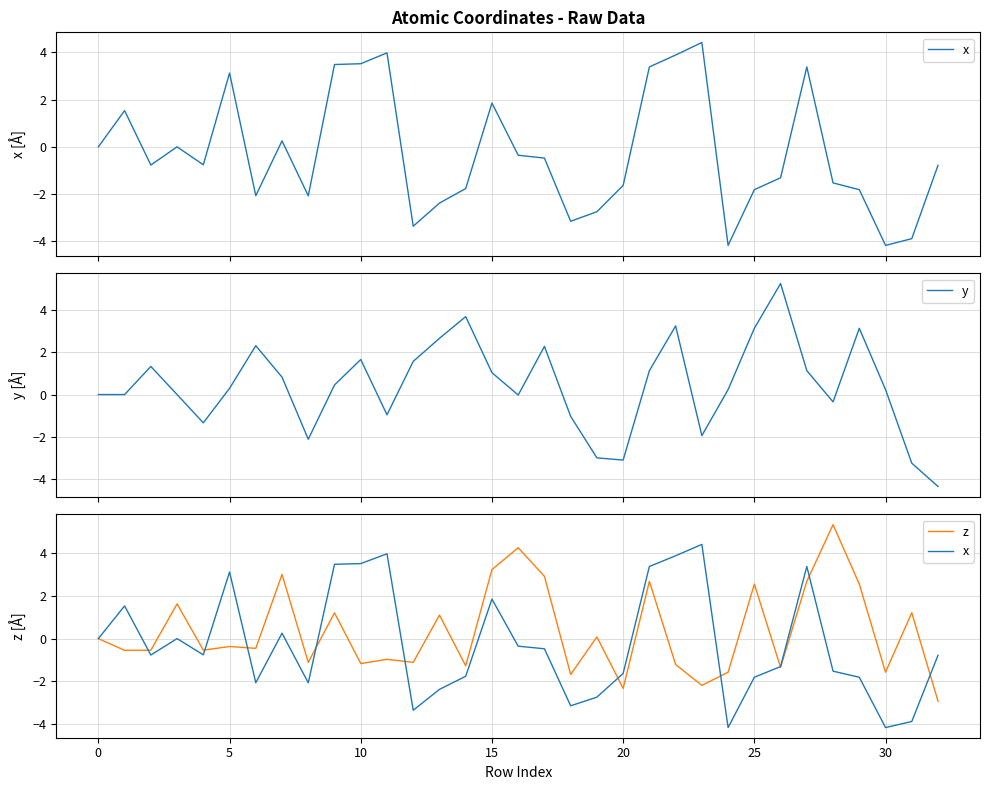

How many negative values does the x series have?

21